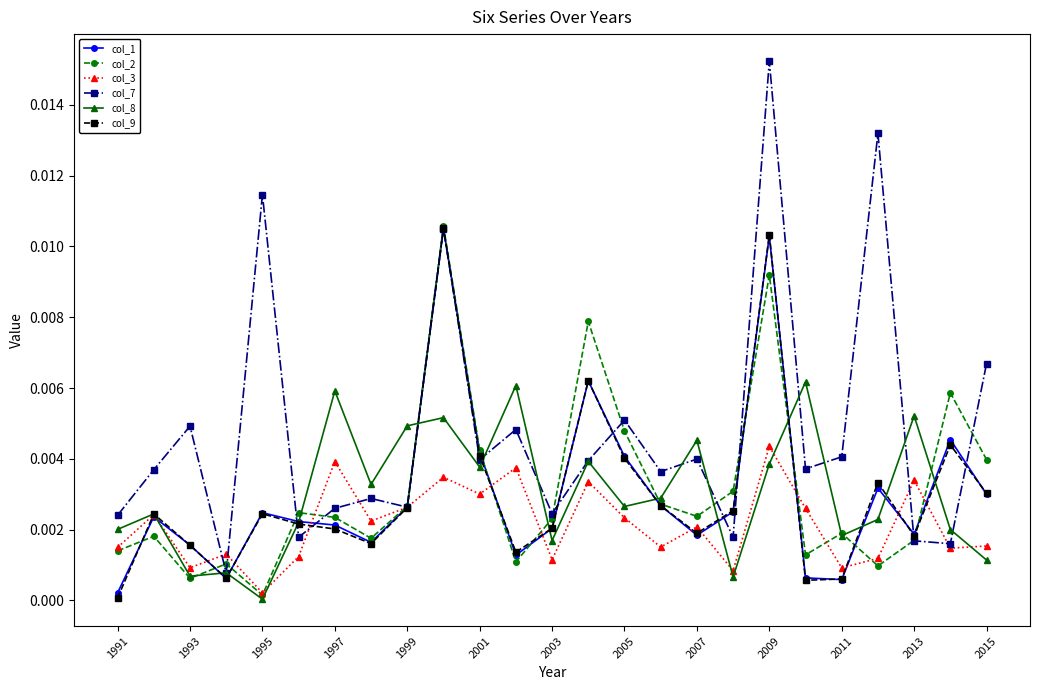

Which series has the widest spread of values?

col_7